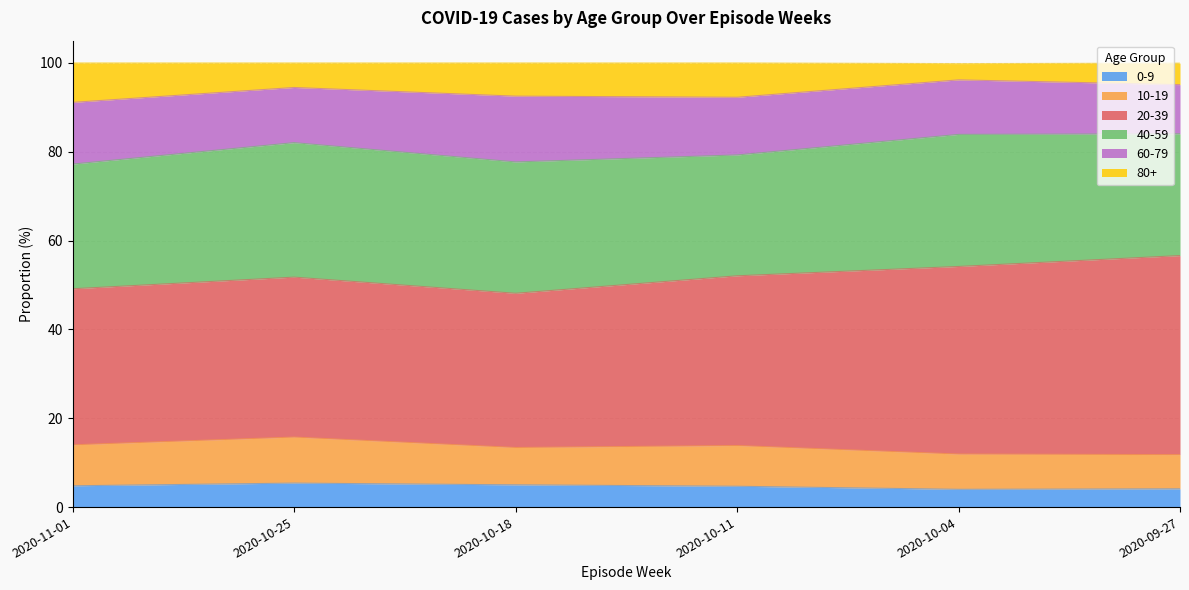

Between 2020-11-01 and 2020-10-04, which is larger?

2020-11-01